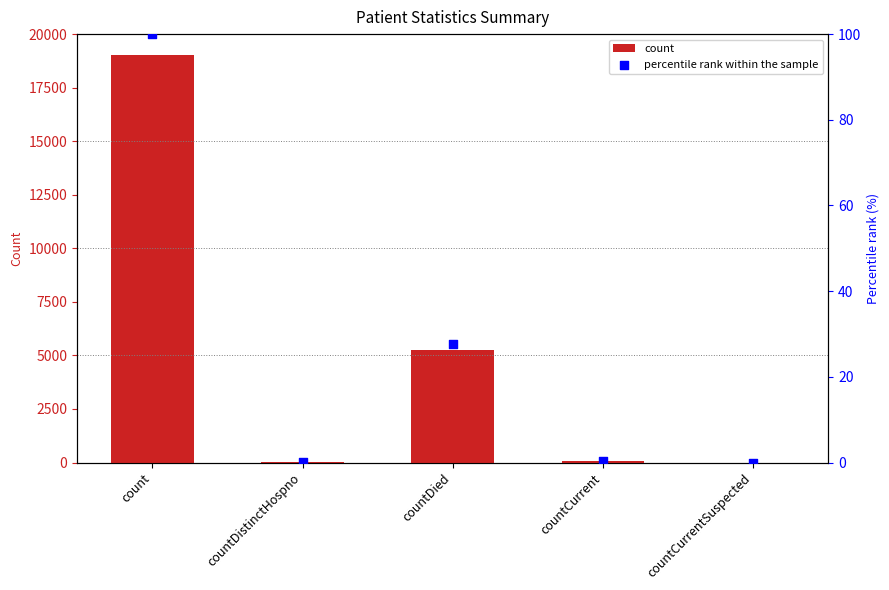

What are all the series names shown in the legend?

count, percentile rank within the sample